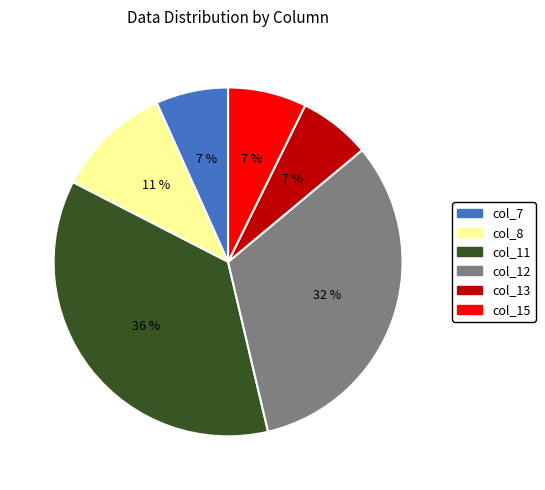

To the nearest percent, what is the difference between the col_11 and col_15 slice percentages?

29%